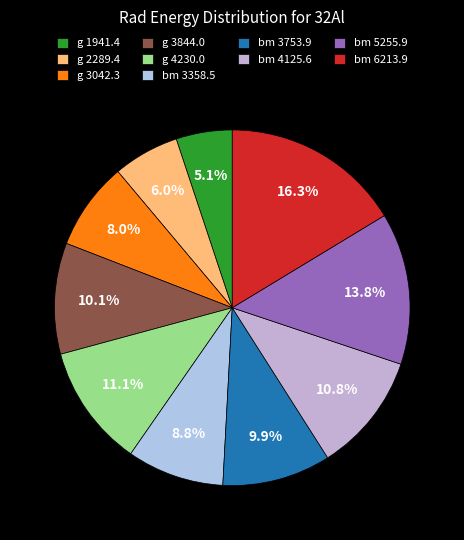

What is the smallest slice in the pie chart?

g 1941.4